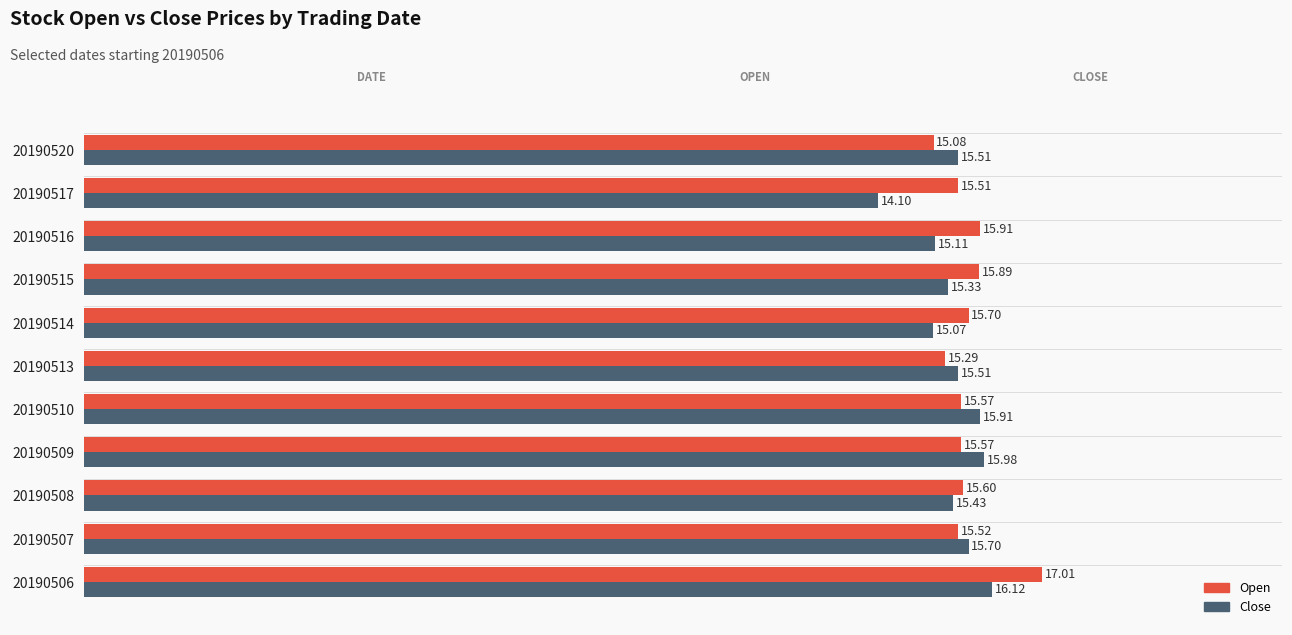

What is the difference between the Close values at 20190514 and 20190513?

0.4